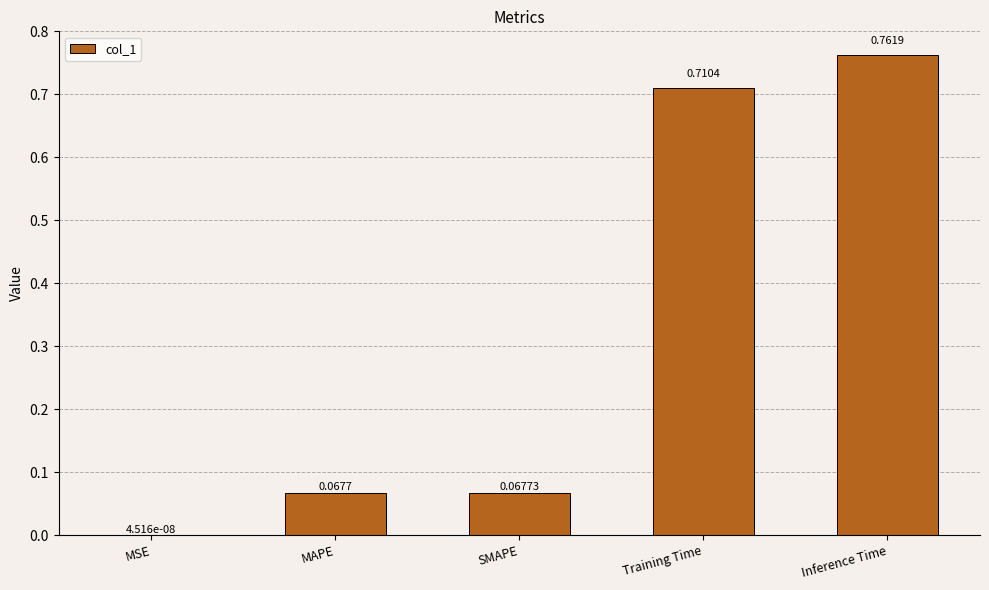

What is the change in value from MAPE to Inference Time?

+0.7